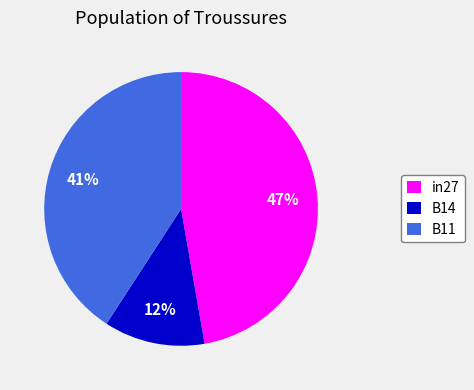

What percentage is the B11 slice, to the nearest percent?

41%